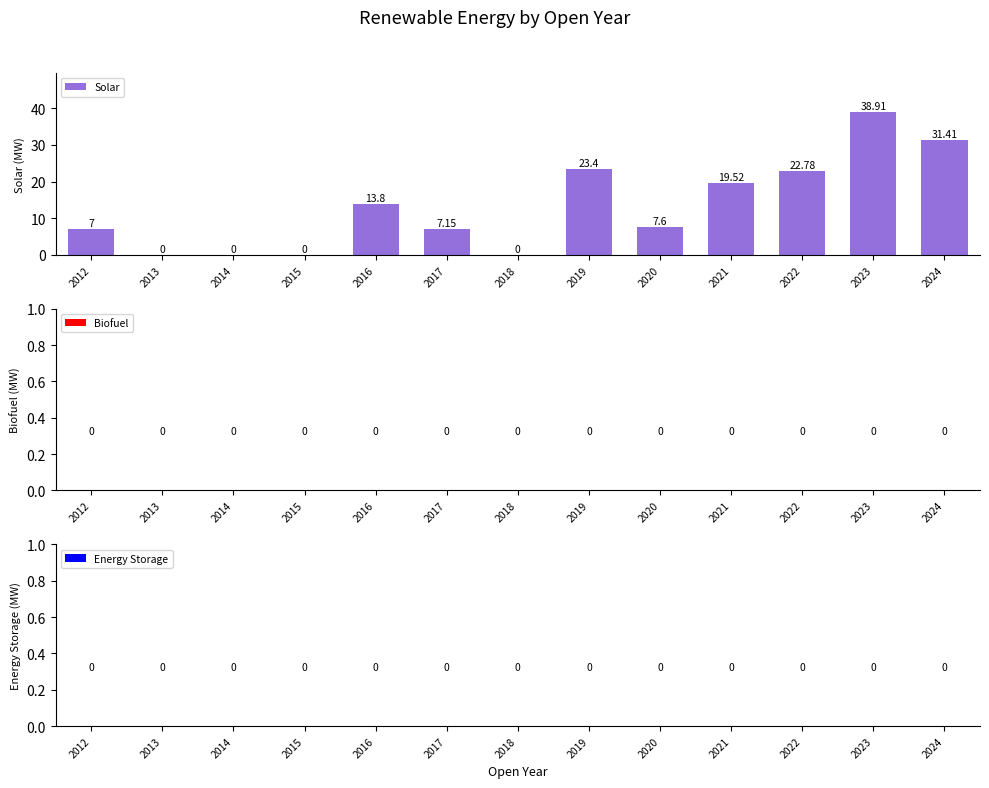

Between 2023 and 2022, which is larger?

2023